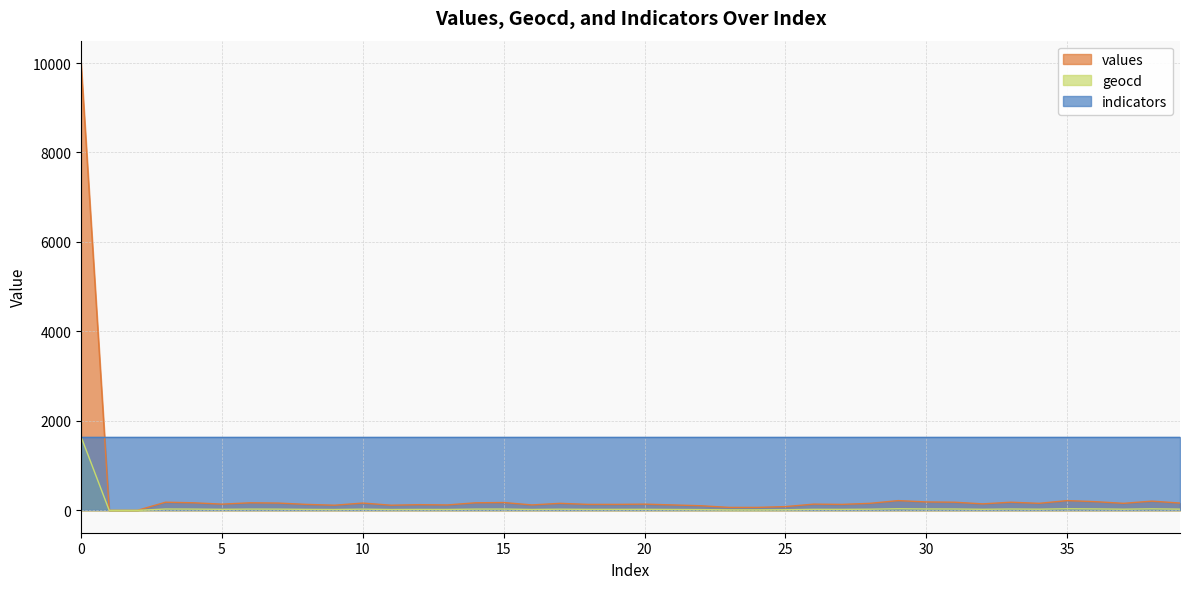

Is it true that values equals 35 at 24?

False